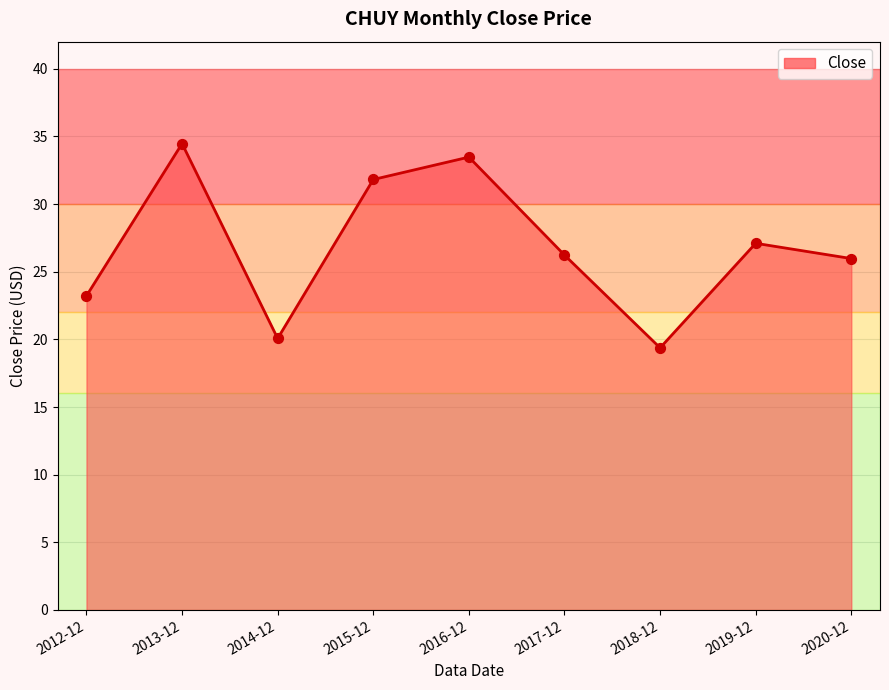

What is the change in value from 2014-12 to 2016-12?

+13.4